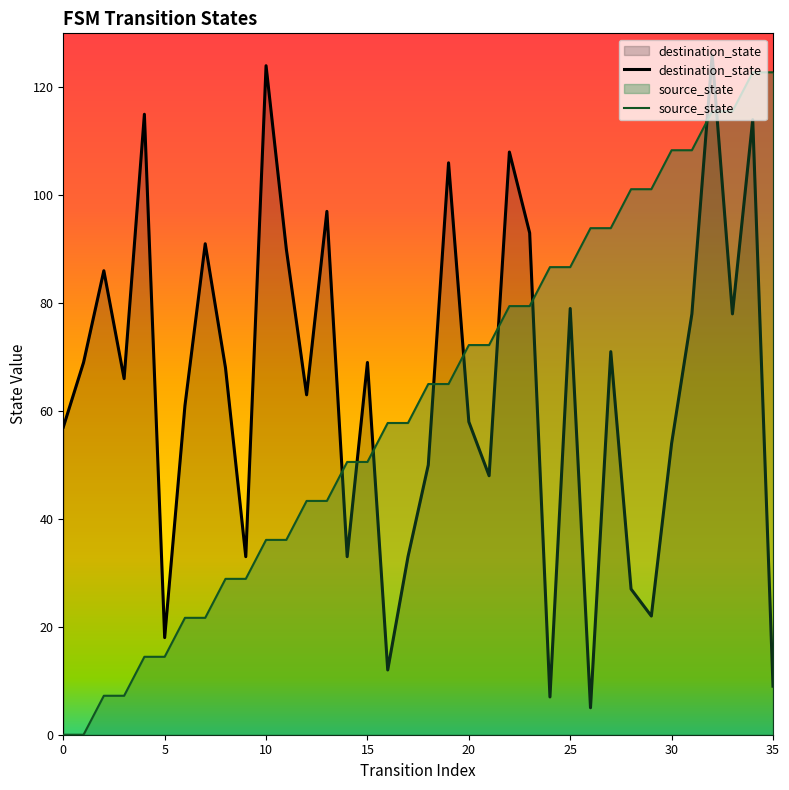

What is the total value across all series at 20?

130.2